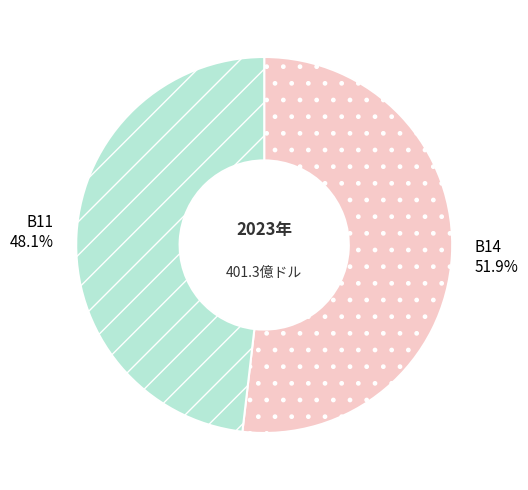

What is the ratio of the value at B14 to the value at B11?

1.1